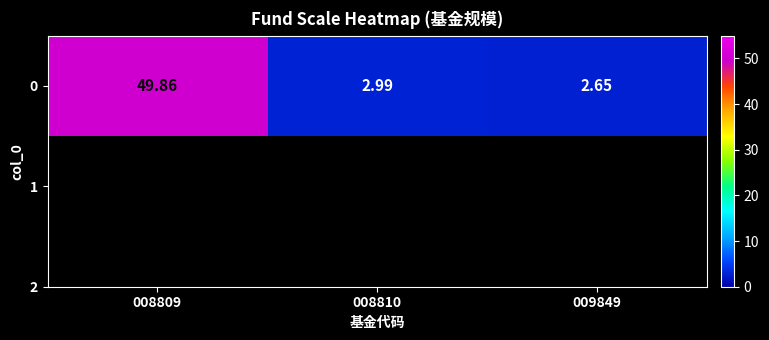

What is the average value?

18.5